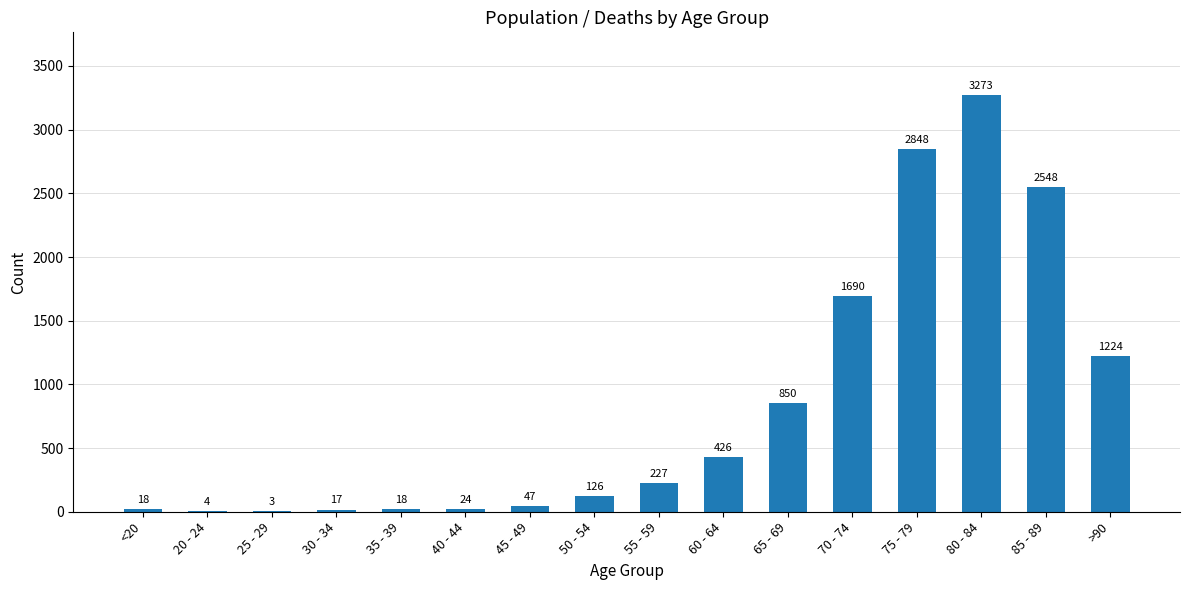

What is the ratio of the value at 85 - 89 to the value at 20 - 24?

637.0